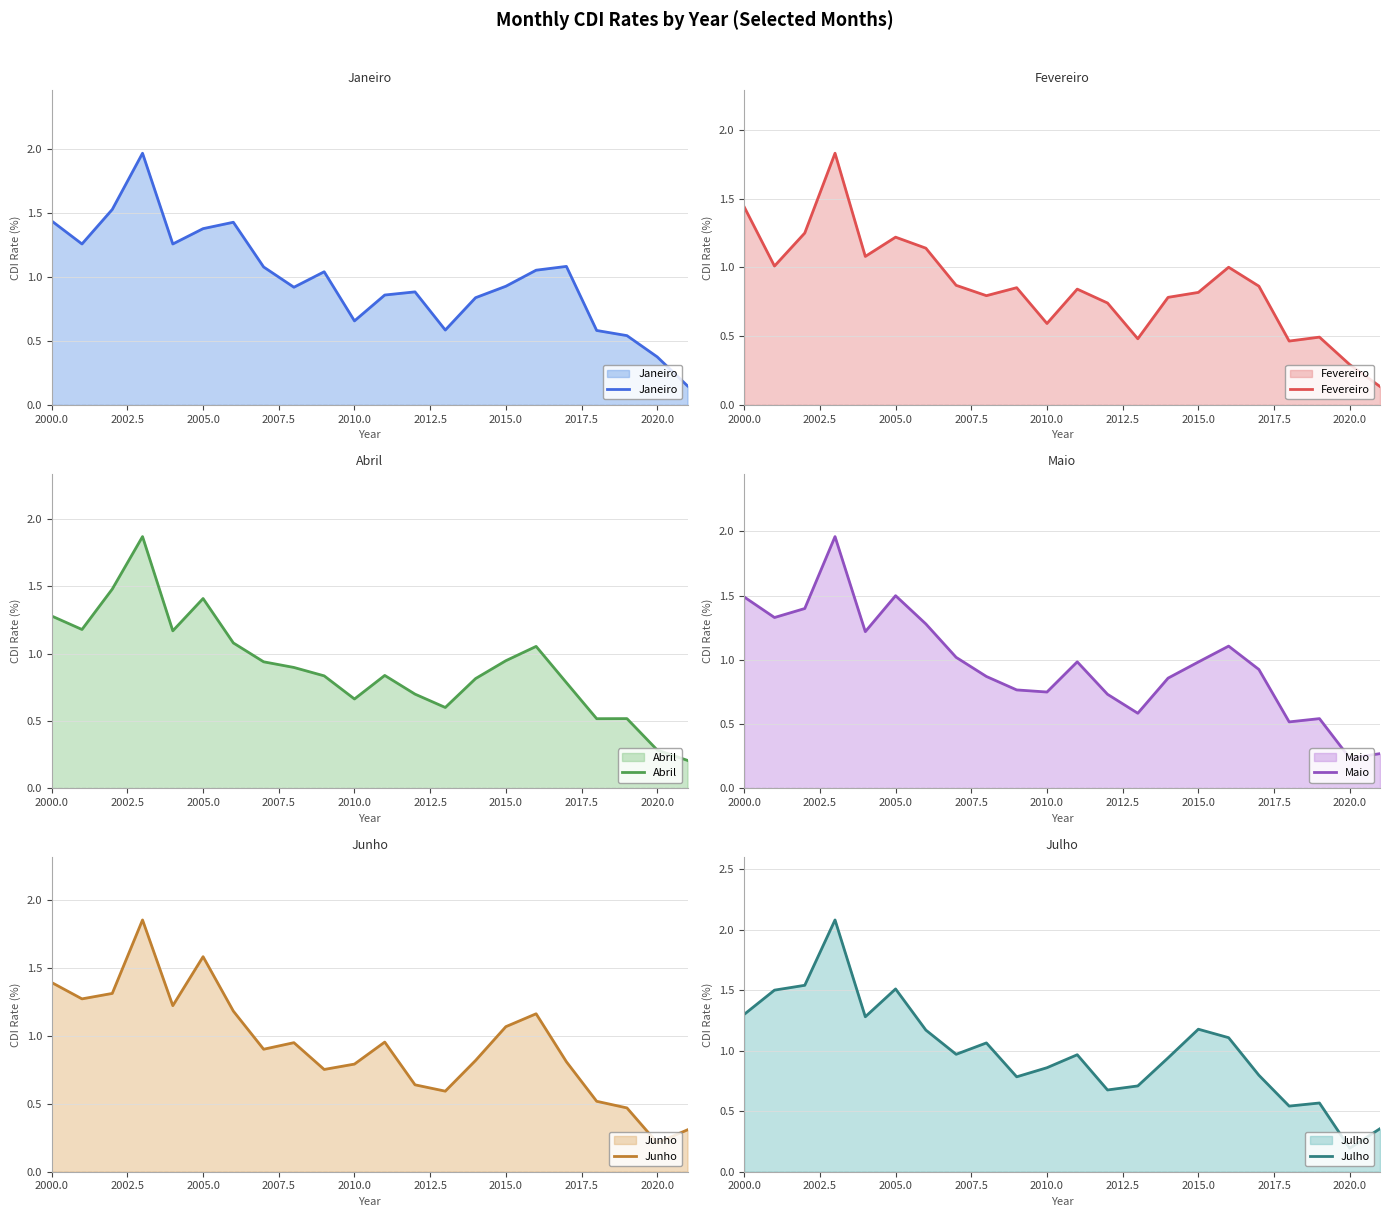

The value of Abril at 2015.0 is 0.6. True or false?

False